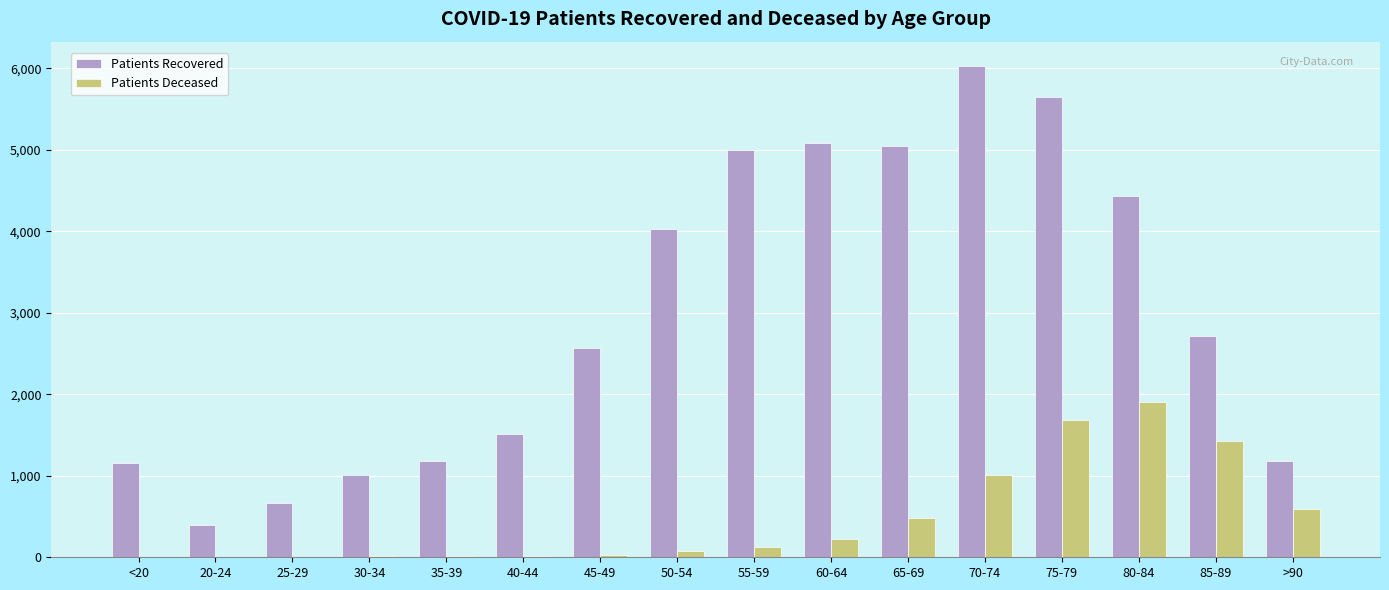

What is the total value across all series at 25-29?

672